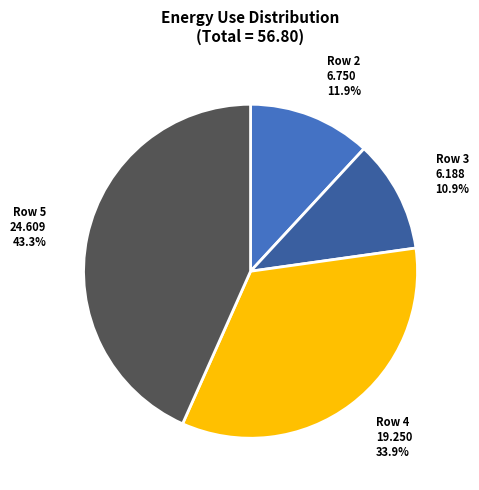

Is there a majority slice in this chart?

No